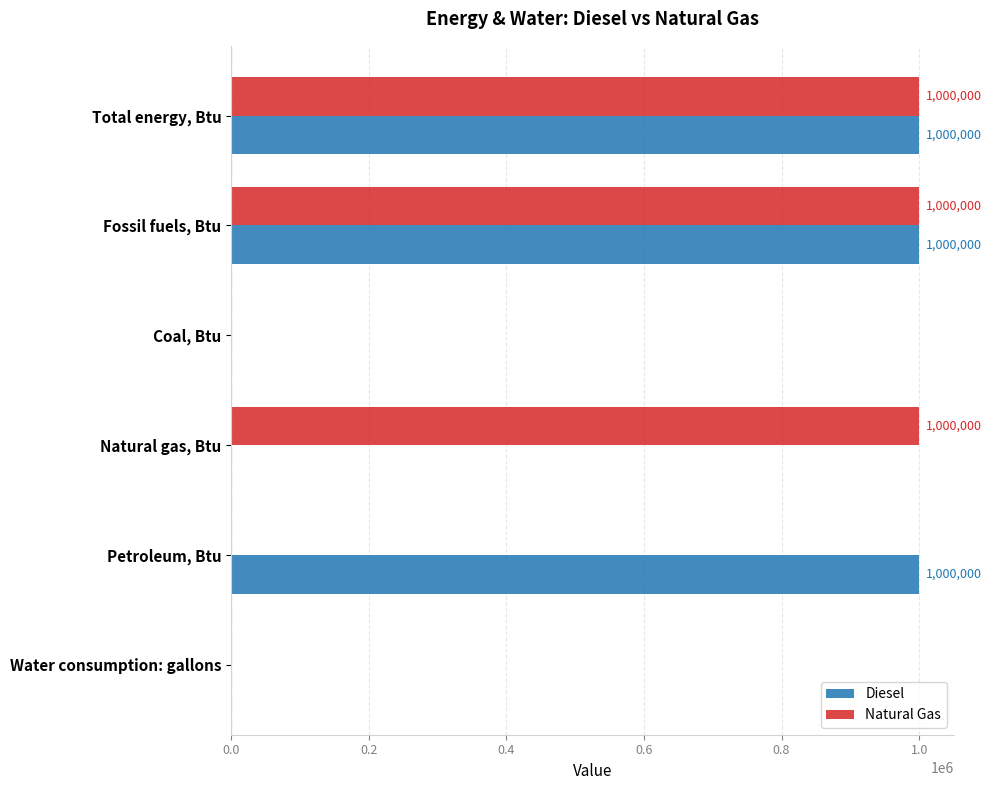

How many Natural Gas values are between 0 and 1000000?

6